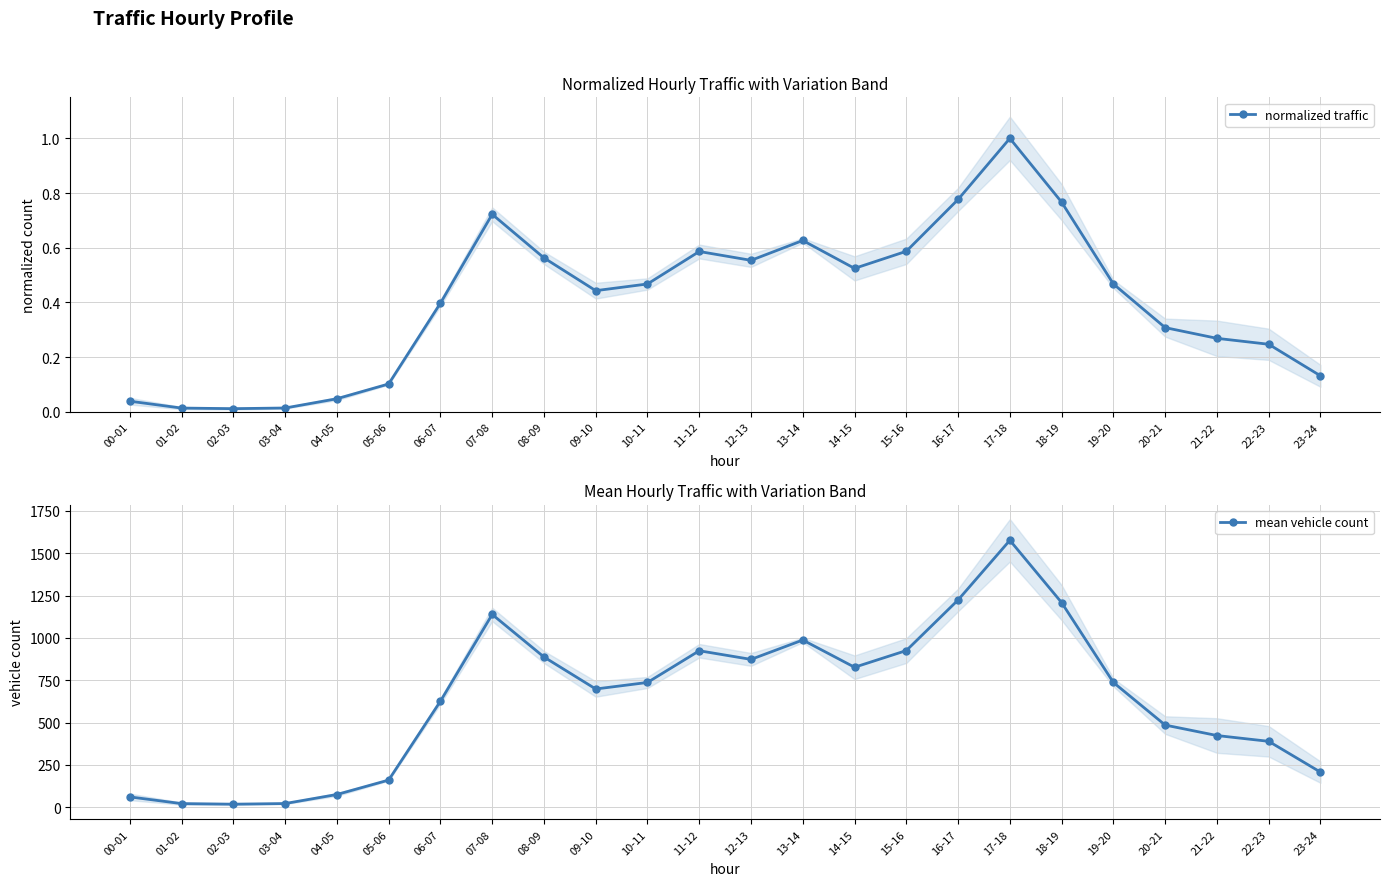

Reading left to right, transcribe all the data shown in this chart.

normalized traffic: 0.0	0.0	0.0	0.0	0.0	0.1	0.4	0.7	0.6	0.4	0.5	0.6	0.6	0.6	0.5	0.6	0.8	1.0	0.8	0.5	0.3	0.3	0.2	0.1
mean vehicle count: 61.2	21.6	18.2	22.0	75.4	160.6	626.2	1138.6	887.4	698.4	737.0	924.2	873.2	987.6	826.8	925.4	1224.2	1576.4	1208.6	737.0	485.4	423.6	389.4	207.6